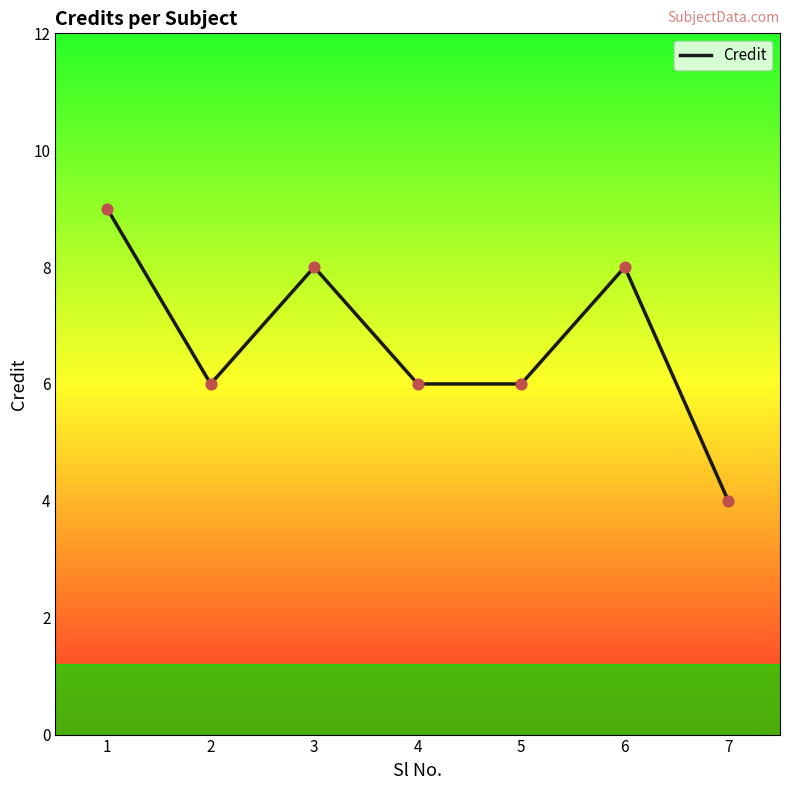

Approximately how many times larger is the value at 7 compared to 2?

0.7